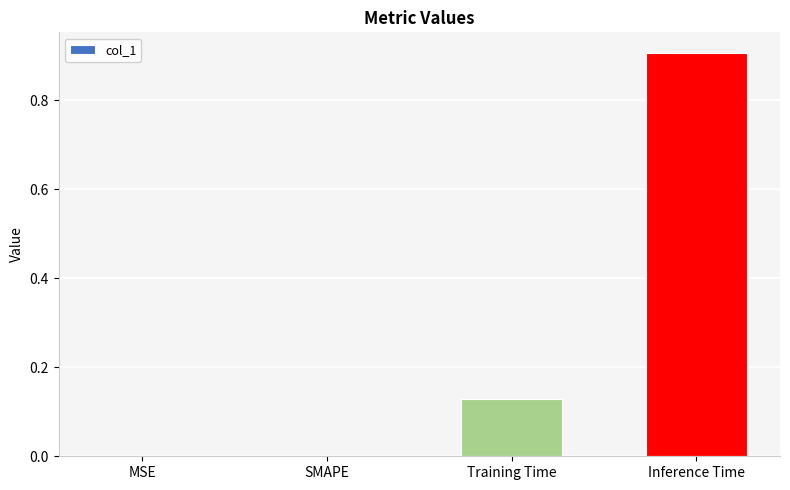

What is the sum of the values at Inference Time and SMAPE?

0.9